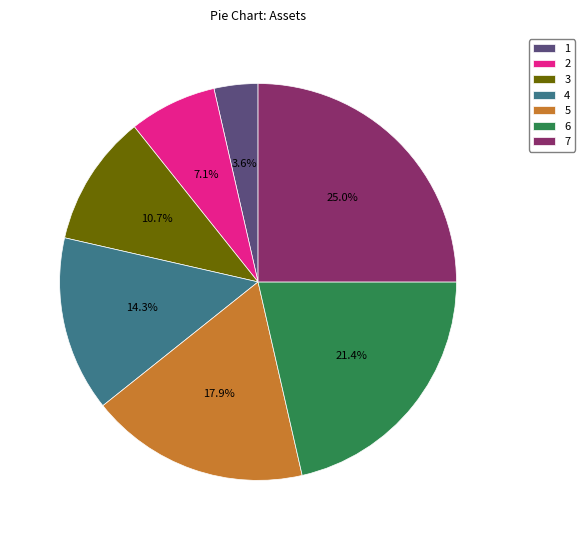

What is the ratio of the value at 3 to the value at 7?

0.4